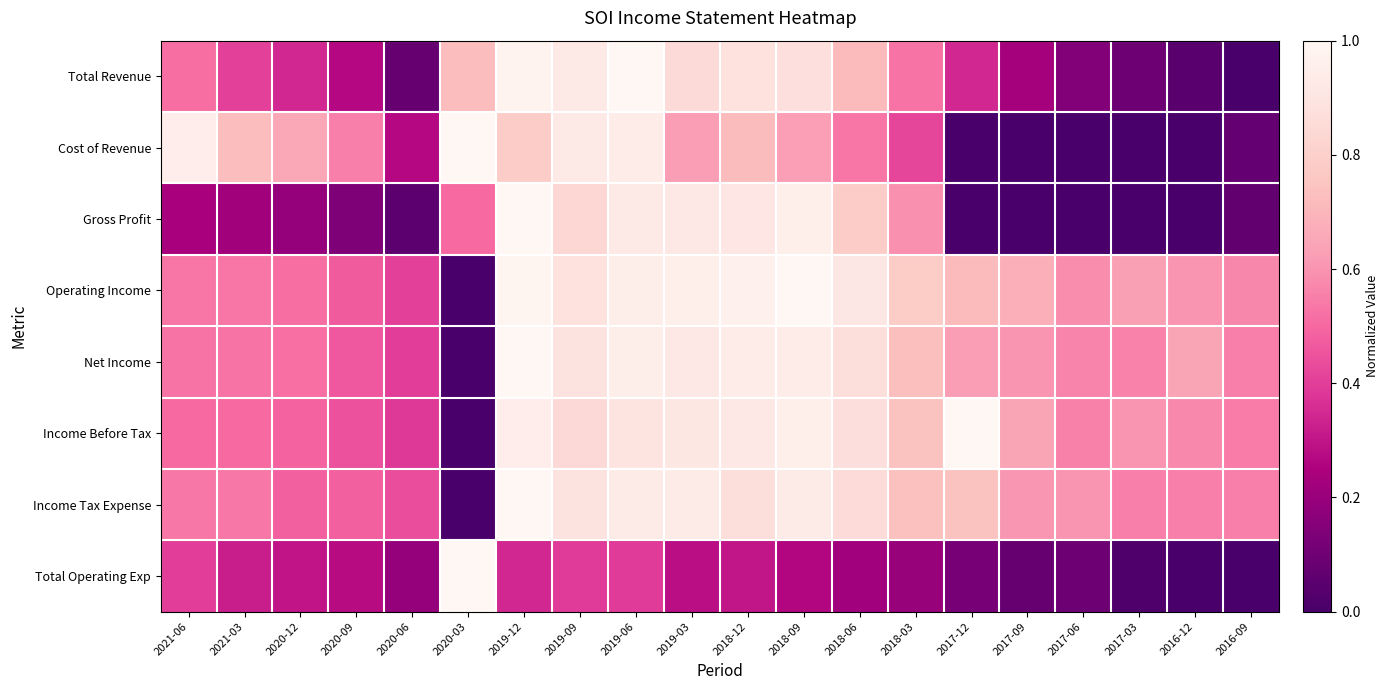

Rank the series at 2020-12 from highest to lowest value.

Cost of Revenue, Net Income, Operating Income, Income Before Tax, Income Tax Expense, Total Revenue, Total Operating Exp, Gross Profit